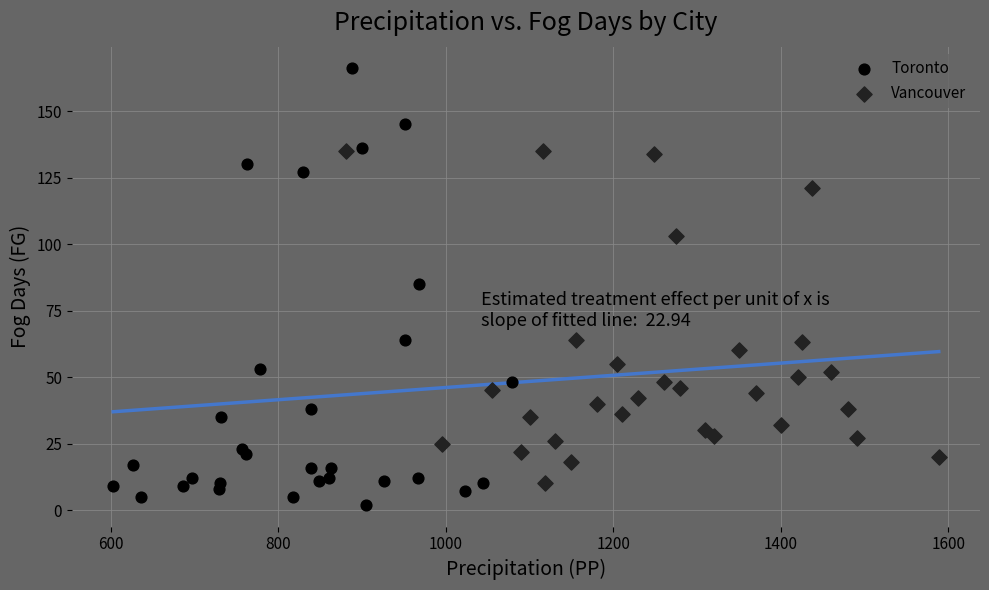

Which series reaches the maximum Y coordinate?

Toronto